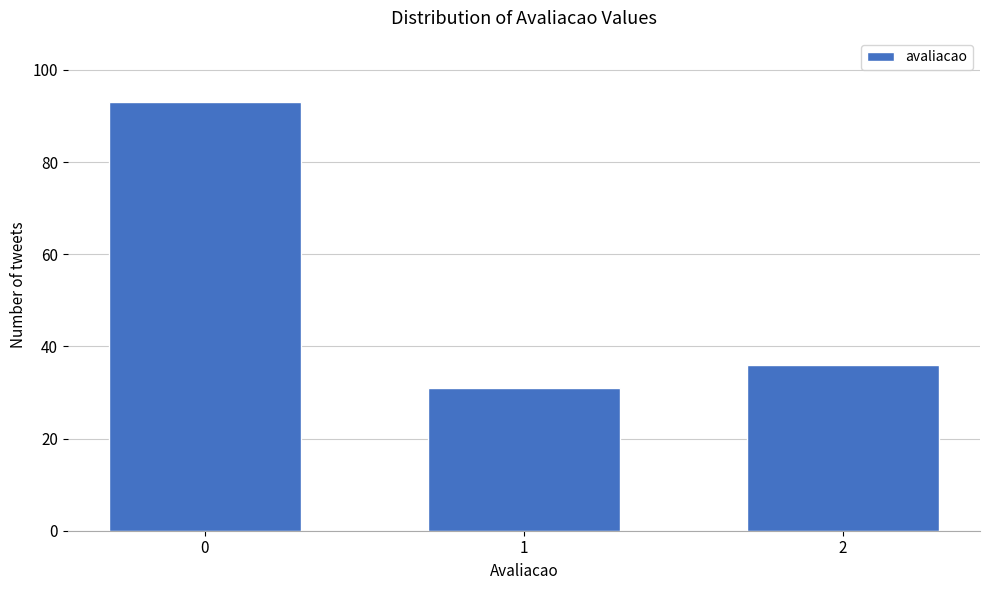

Reading left to right, extract all data points from this chart.

0=93	1=31	2=36